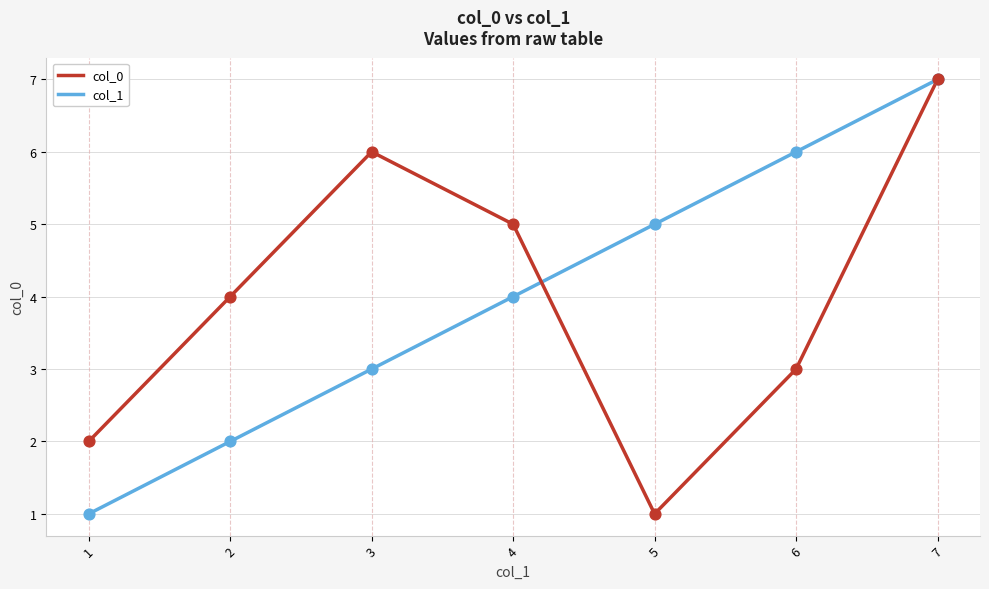

Between 2 and 7, which series saw the biggest shift?

col_1